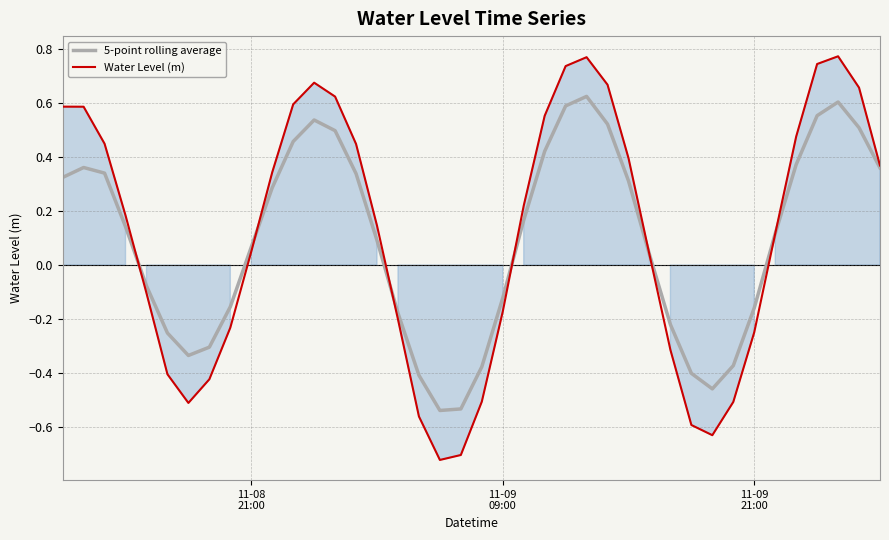

Which series has the largest range (max minus min)?

Water Level (m)